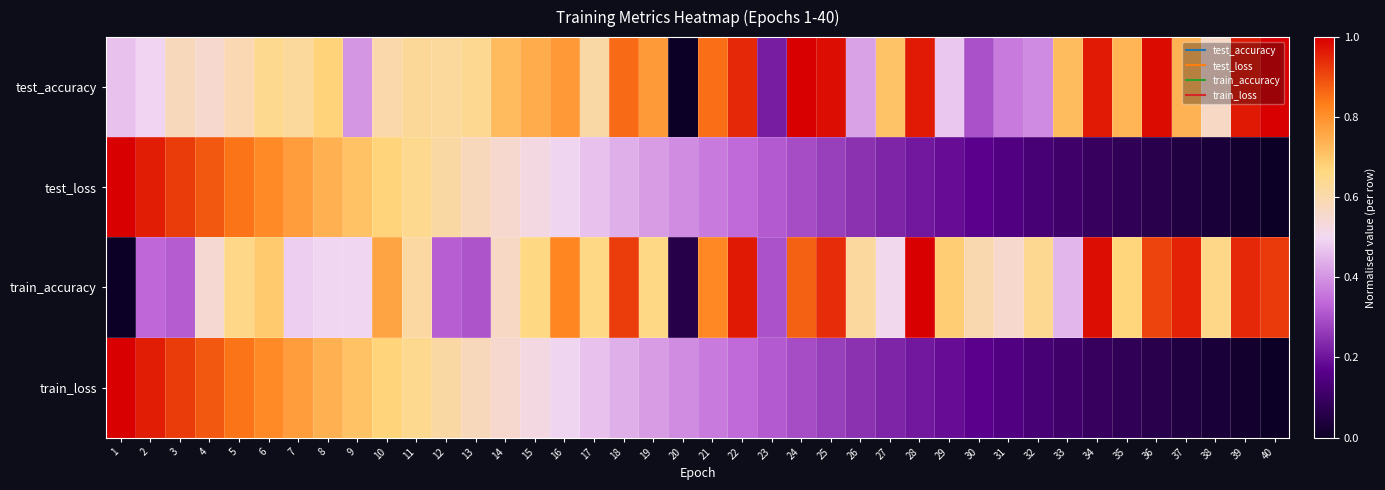

Which category has the lowest value across all series?

20